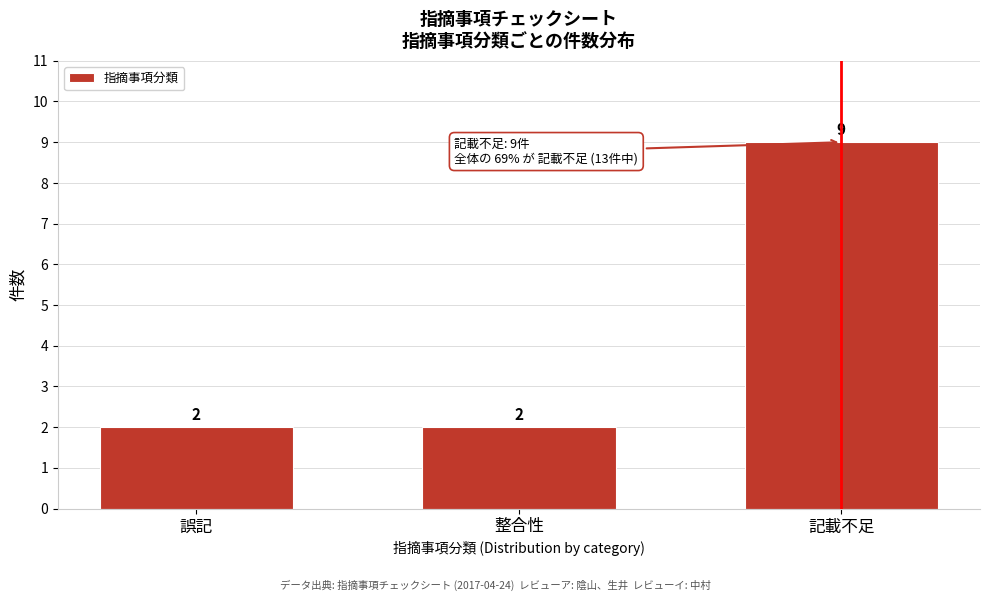

Reading right to left, extract all data points from this chart.

記載不足=9	整合性=2	誤記=2